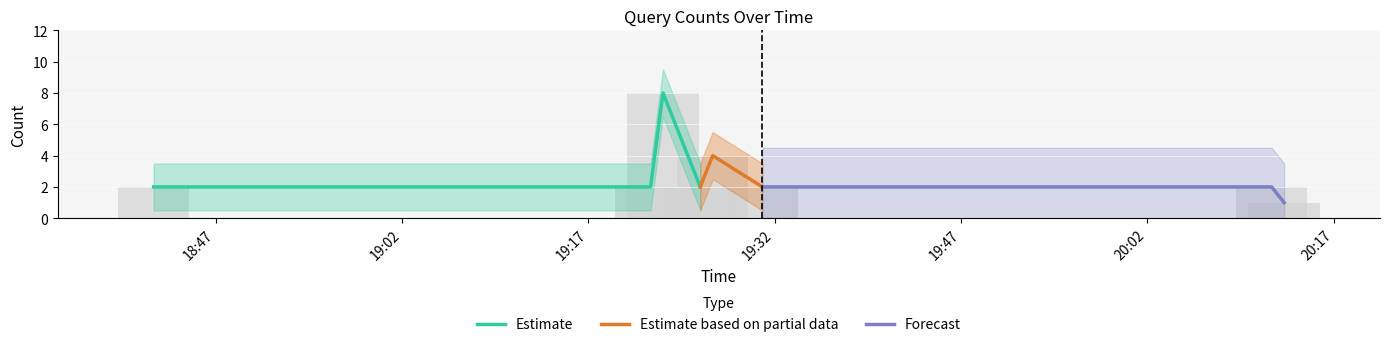

Reading left to right, list all the values displayed in this chart.

2019-06-25 18:42:00=2	2019-06-25 19:22:00=2	2019-06-25 19:23:00=8	2019-06-25 19:26:00=2	2019-06-25 19:27:00=4	2019-06-25 19:31:00=2	2019-06-25 20:12:00=2	2019-06-25 20:13:00=1